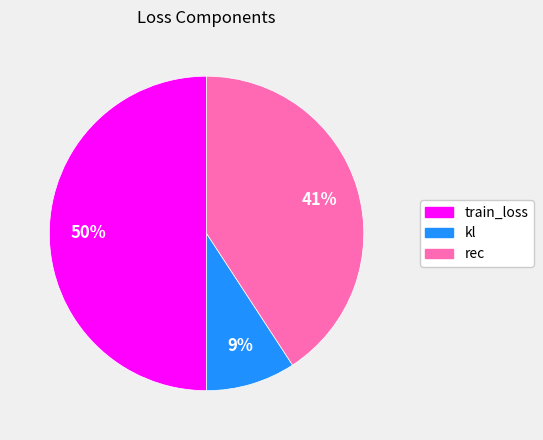

Does kl account for over 50% of the chart?

No